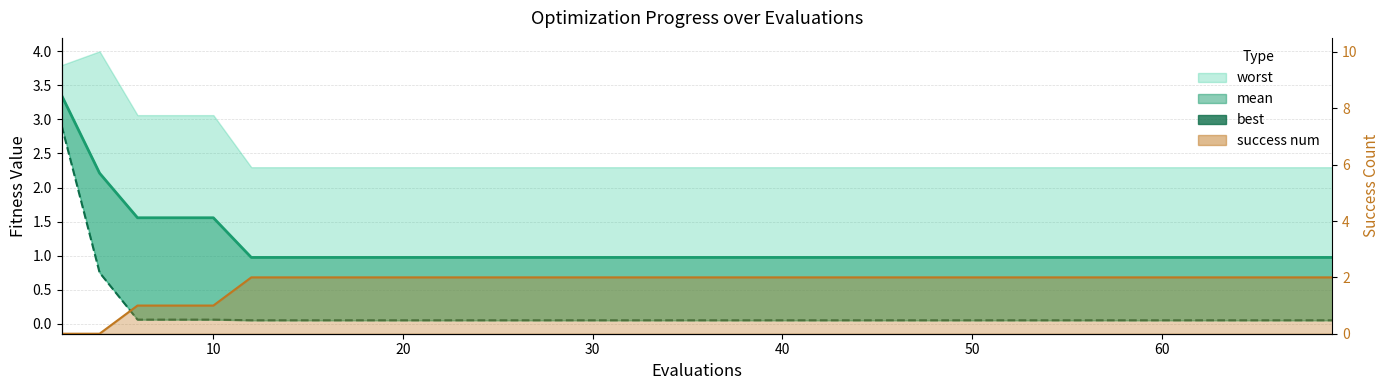

What is the difference between the maximum and second lowest values in the mean series?

2.4